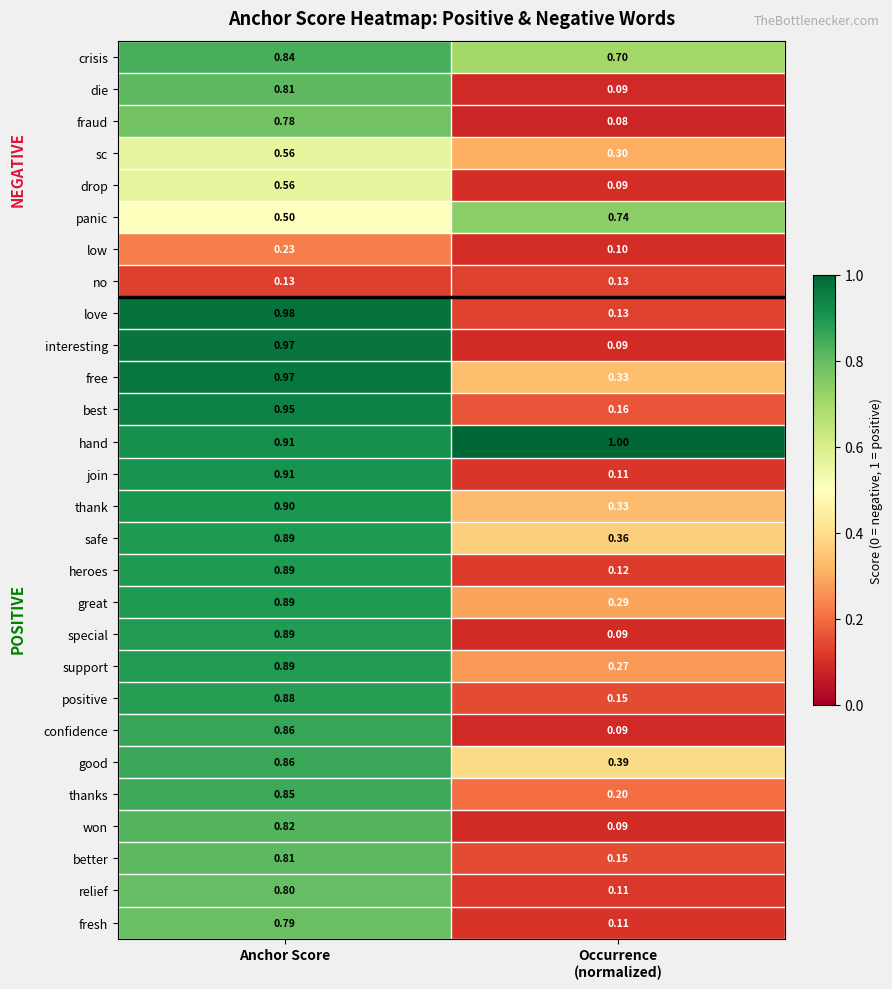

At which category is the sum across all series the highest?

Anchor Score